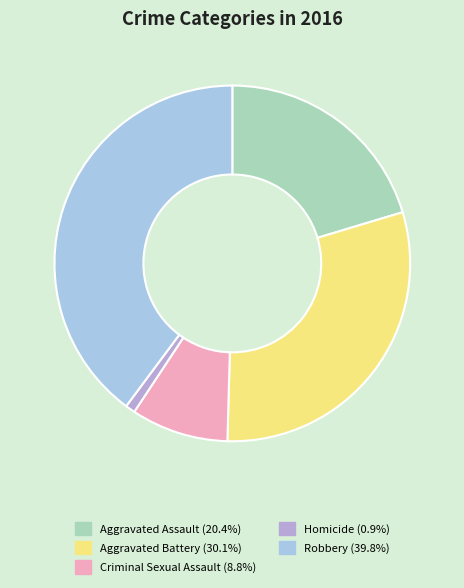

Does Homicide represent more than half of the total?

No